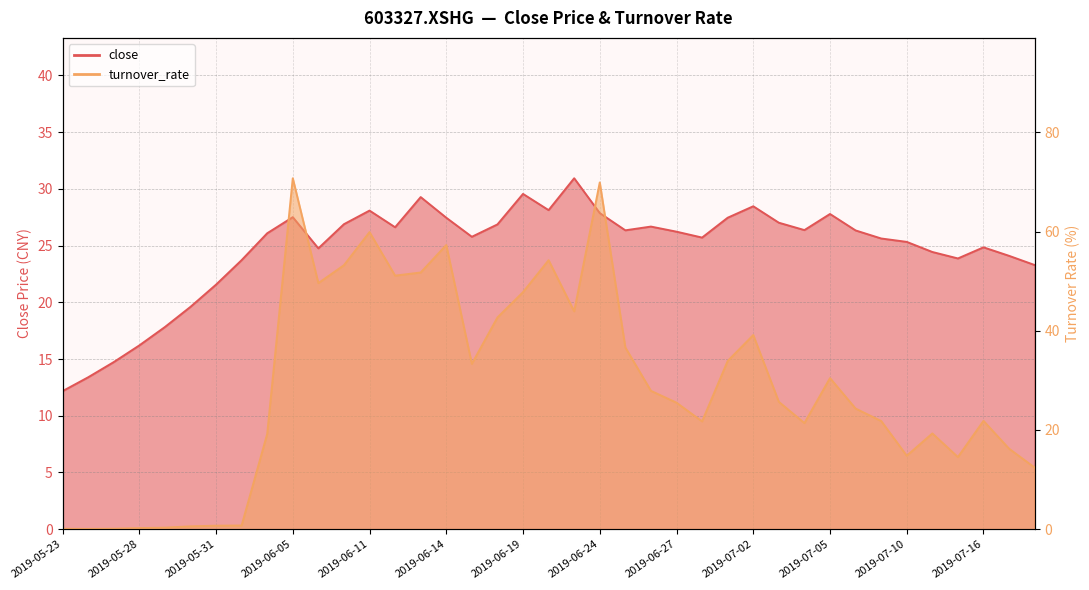

What is the difference between the maximum and second lowest values in the close series?

17.6